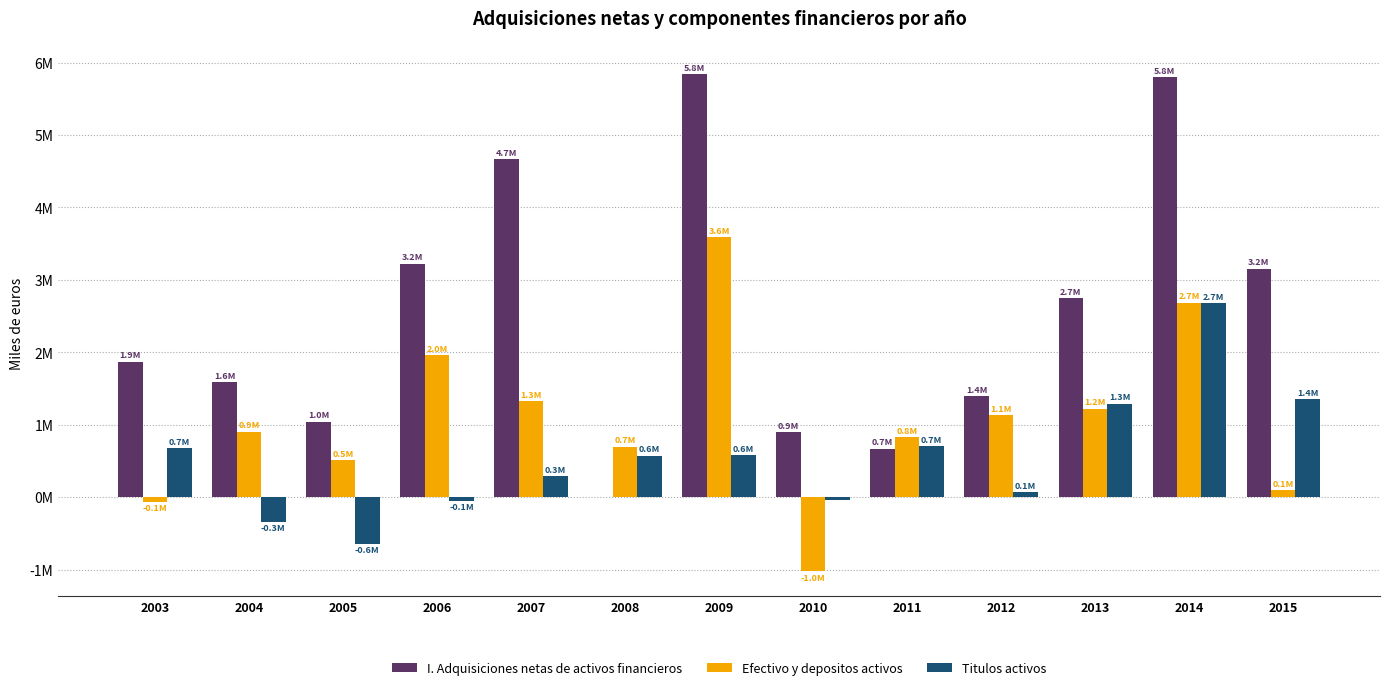

What are all the series names shown in the legend?

I. Adquisiciones netas de activos financieros, Efectivo y depositos activos, Titulos activos